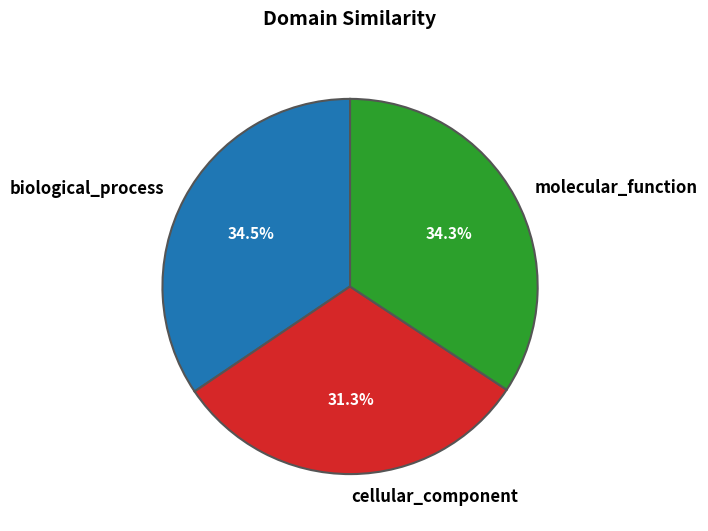

What percentage is the molecular_function slice, to the nearest percent?

34%